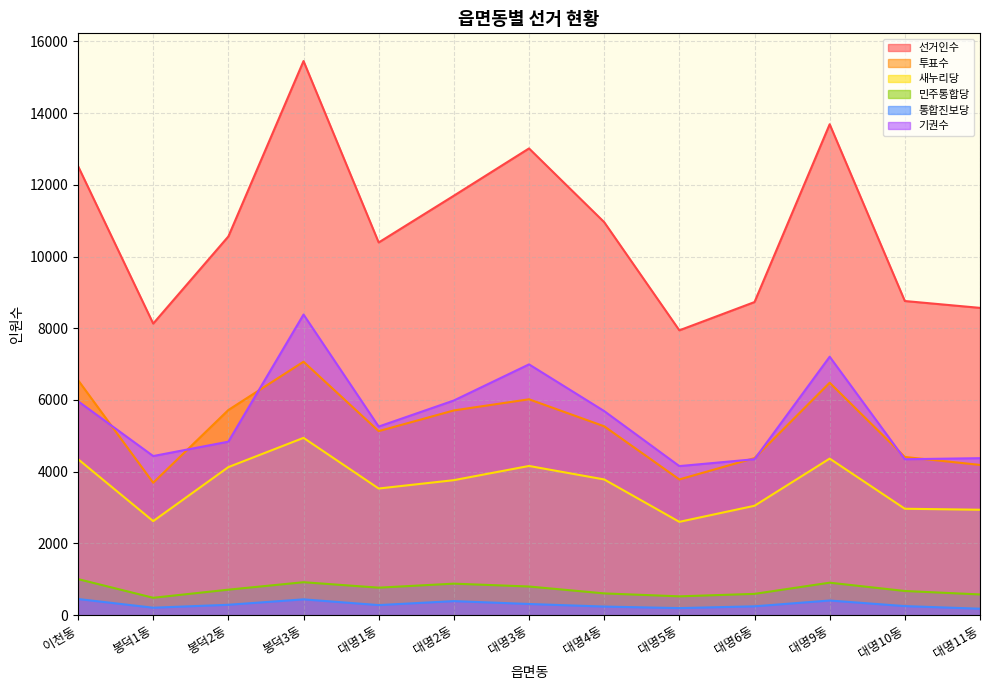

Is it true that 투표수 equals 3693 at 봉덕1동?

True